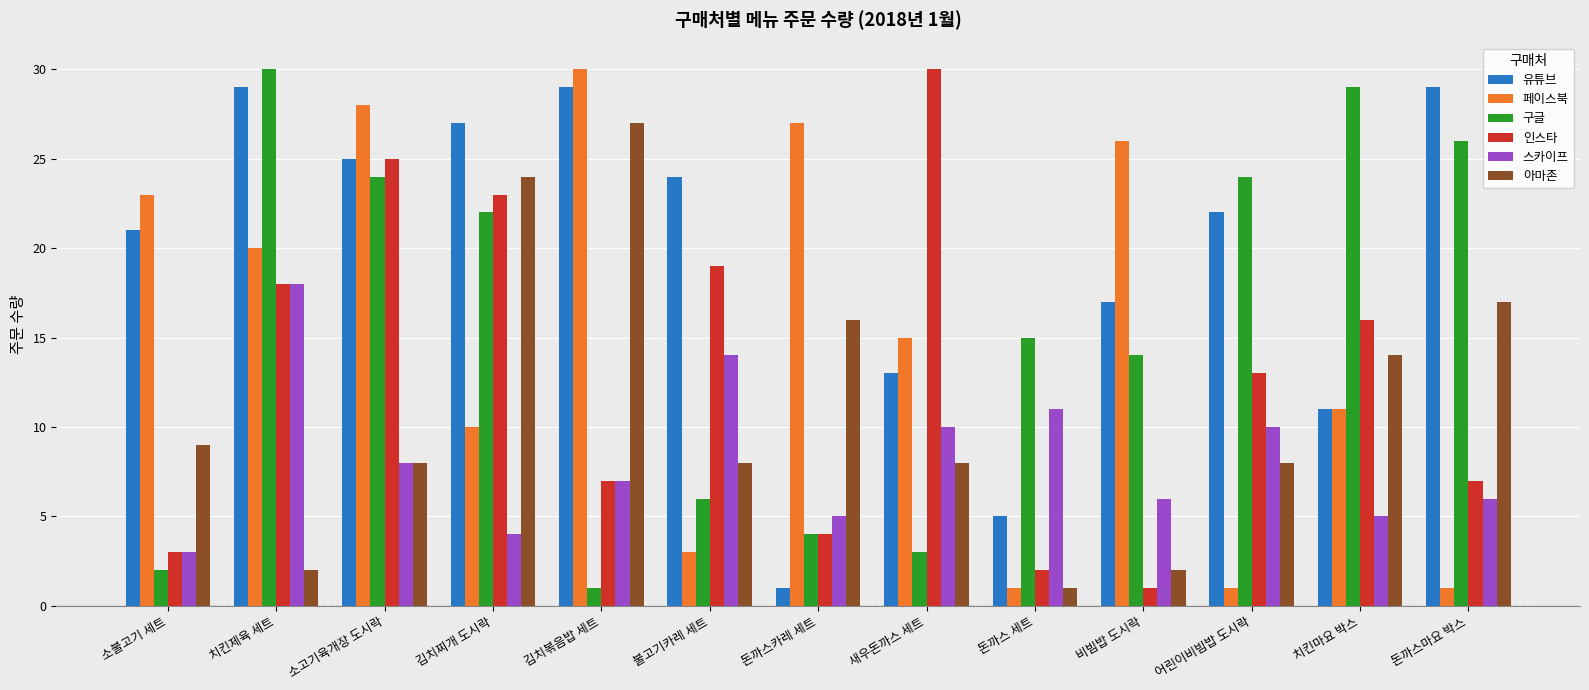

Is it true that 유튜브 equals 42 at 김치찌개 도시락?

False